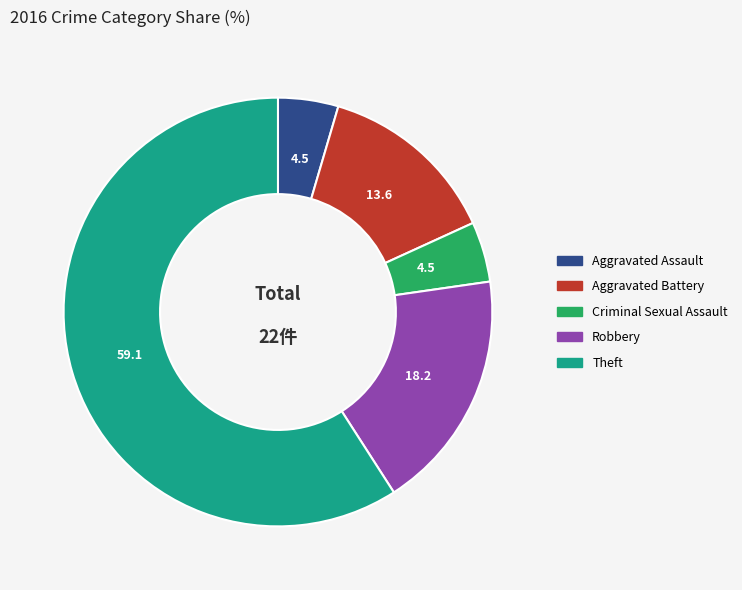

Does Aggravated Battery account for over 50% of the chart?

No